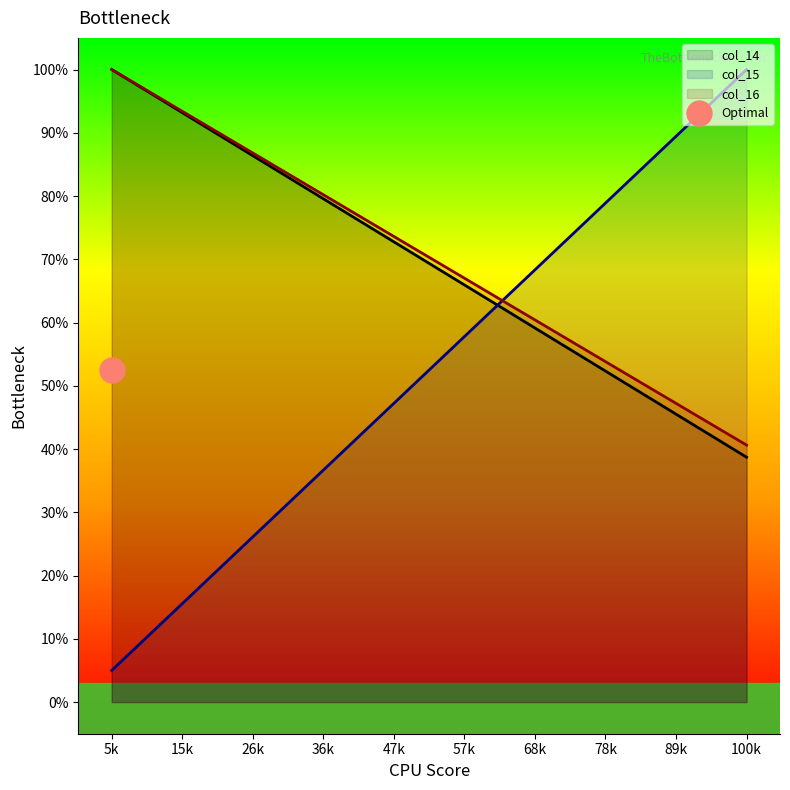

What is the minimum value for col_16?

40.6